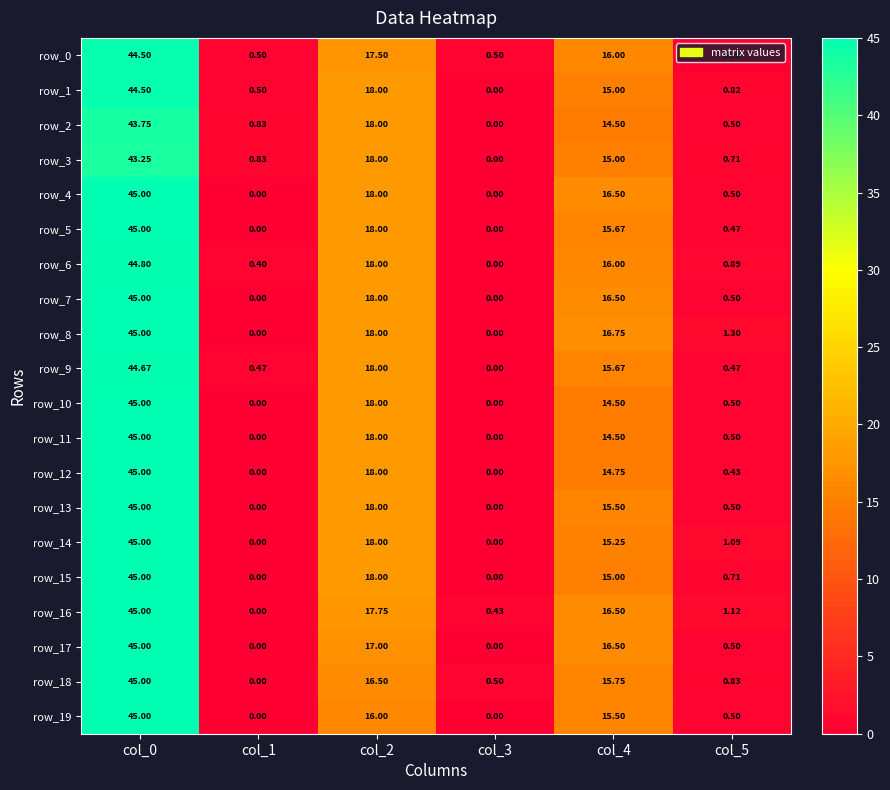

What is the sum of all row_17 values?

79.0